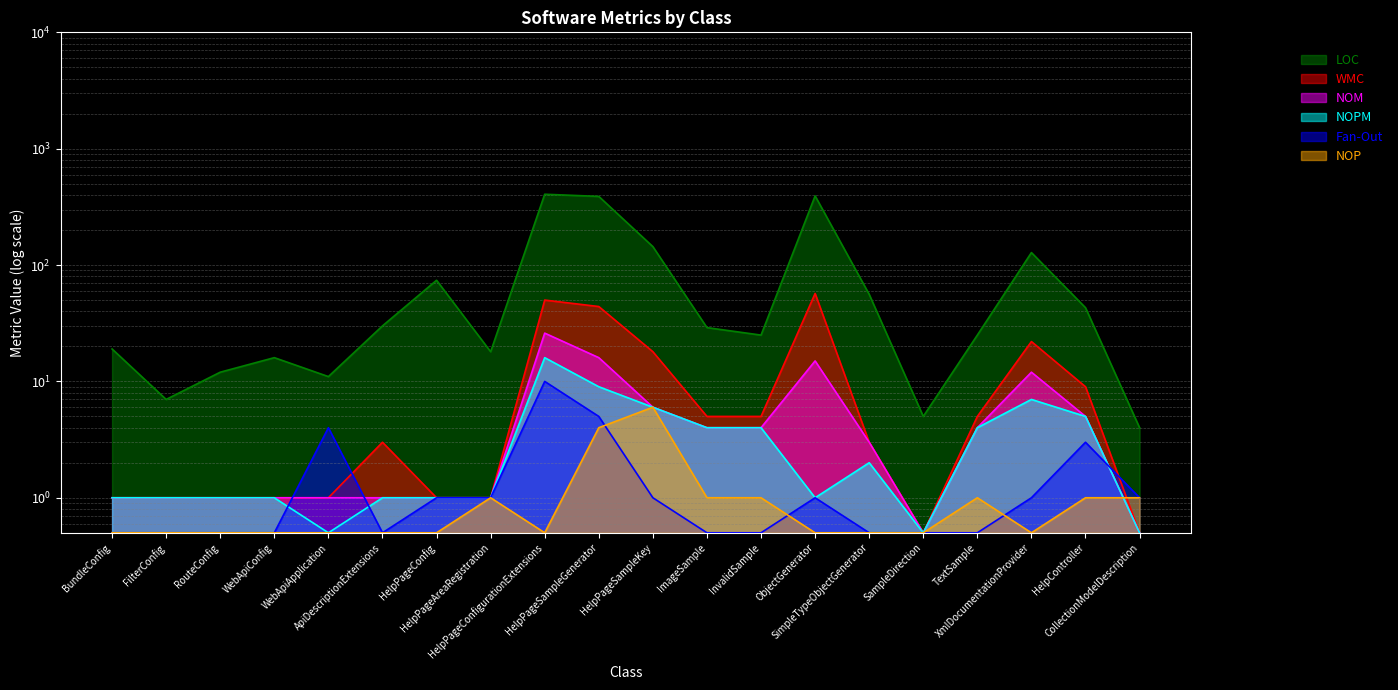

What is the label of the 4th point from the left?

WebApiConfig